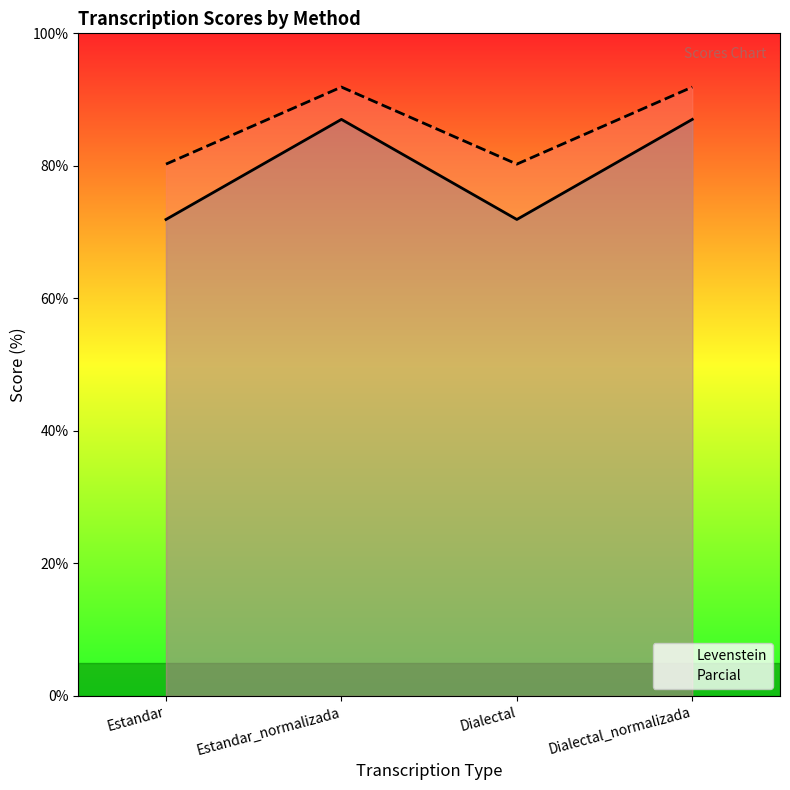

True or false: Levenstein and Parcial cross at least once.

False